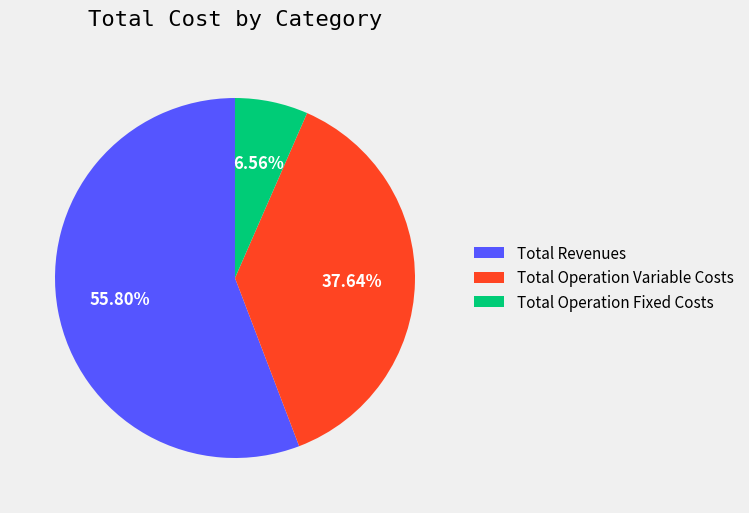

Do Total Revenues and Total Operation Fixed Costs together represent more than half of the pie?

Yes